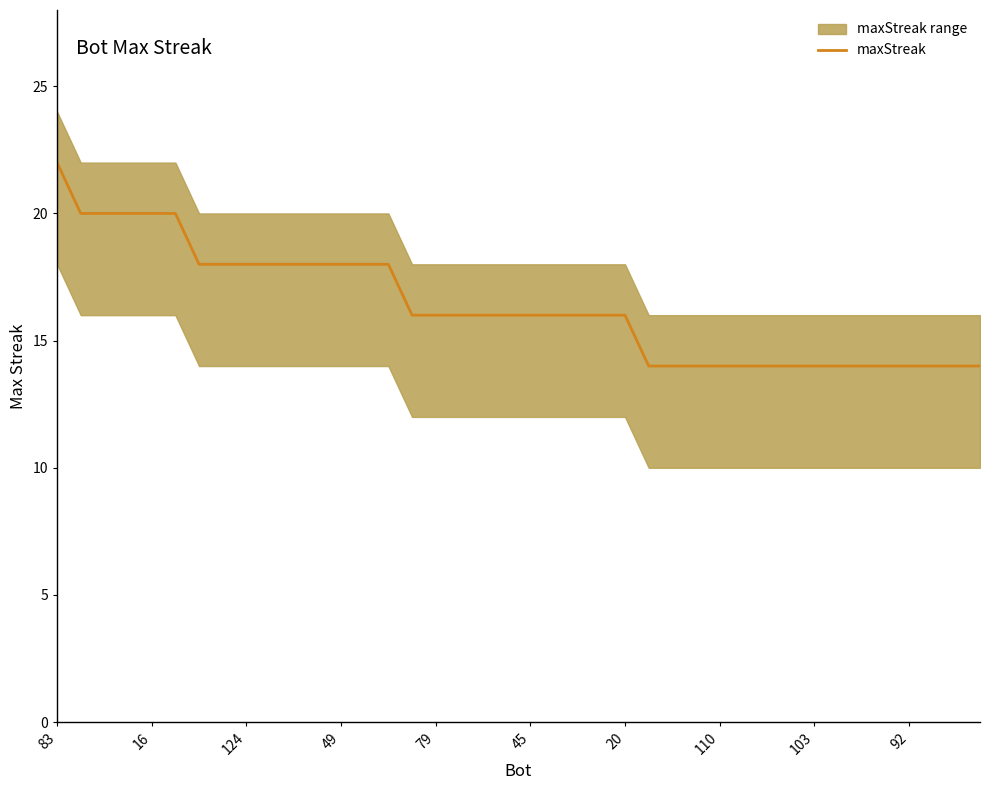

The chart shows a value of 22 at 31. True or false?

False